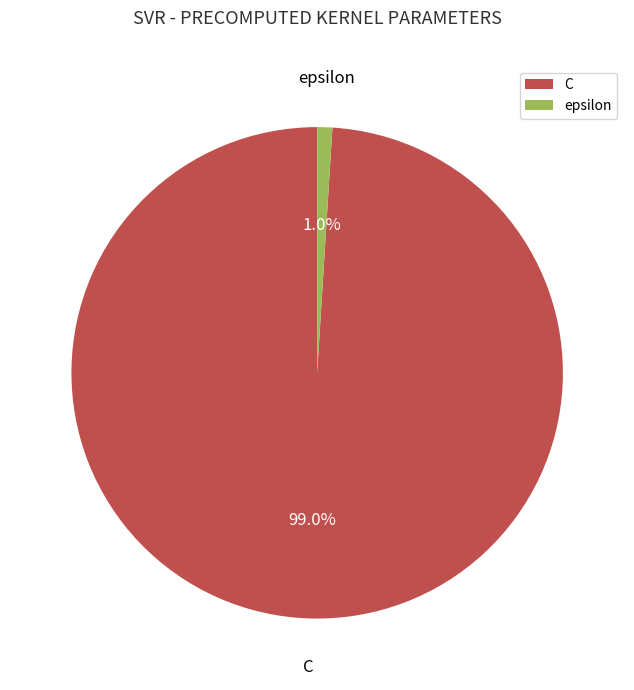

What percentage is NOT represented by C?

1.0%